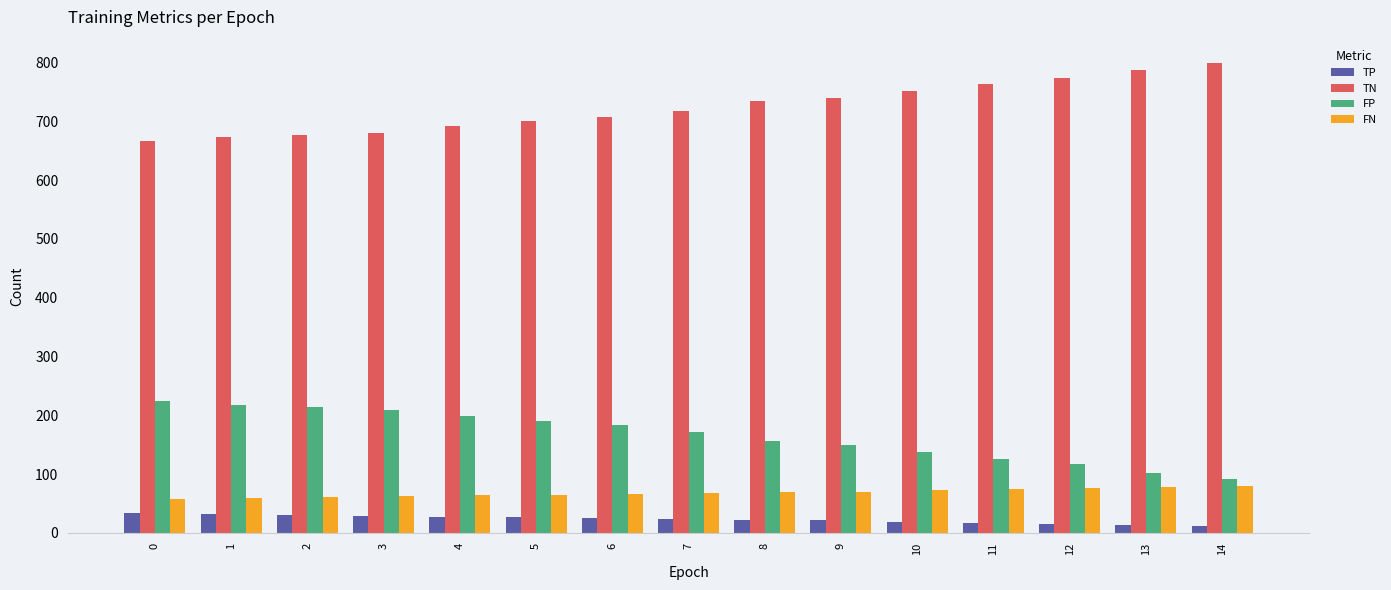

How many data points does each series have?

15